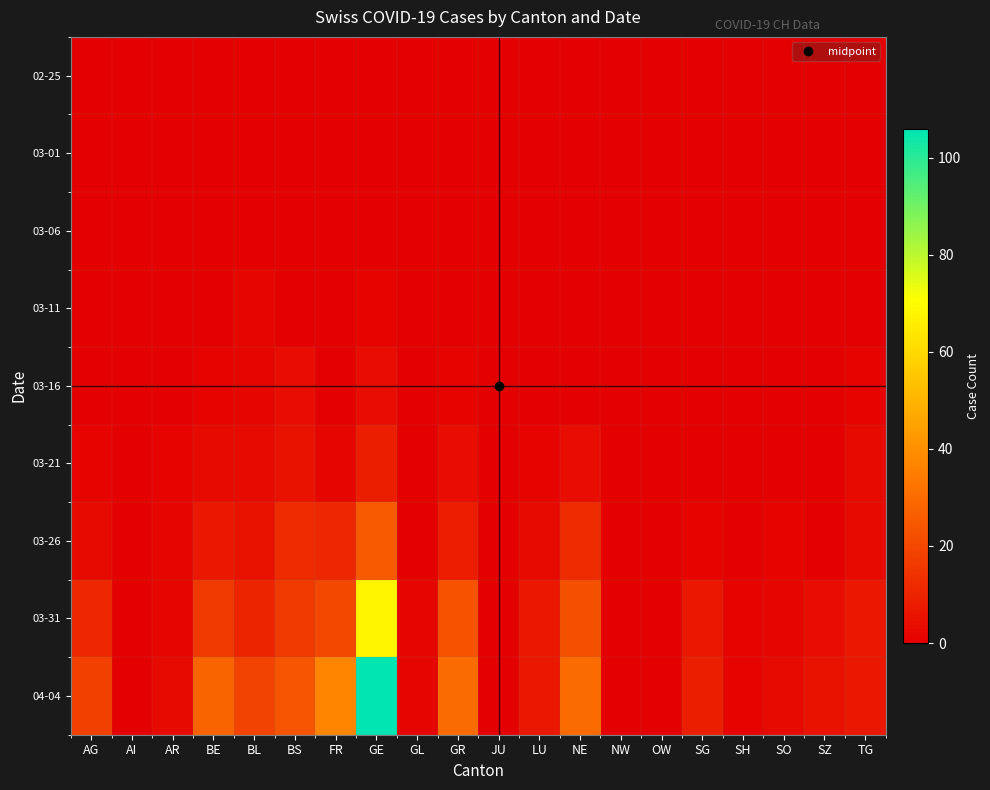

How many series are shown in this chart?

9